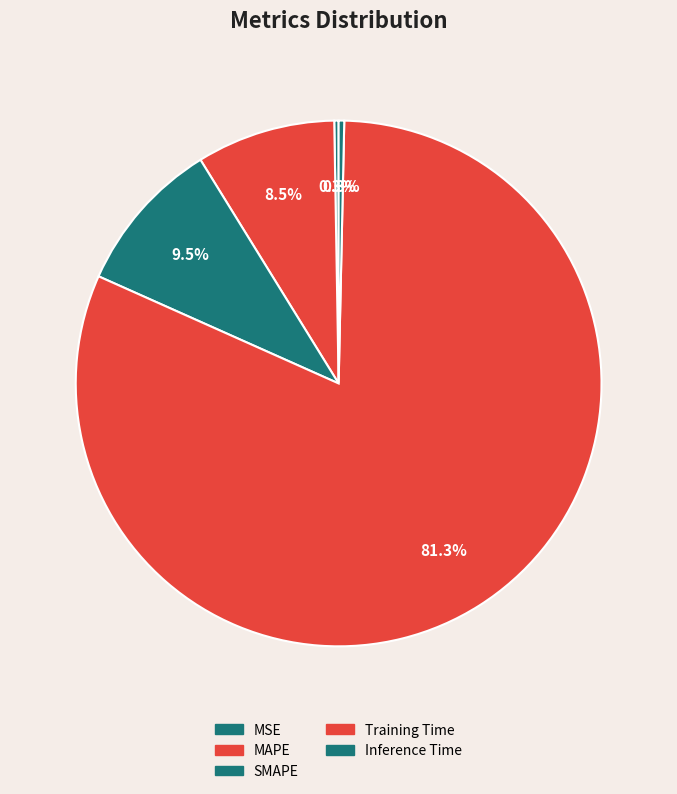

Count the number of slices in the pie.

5